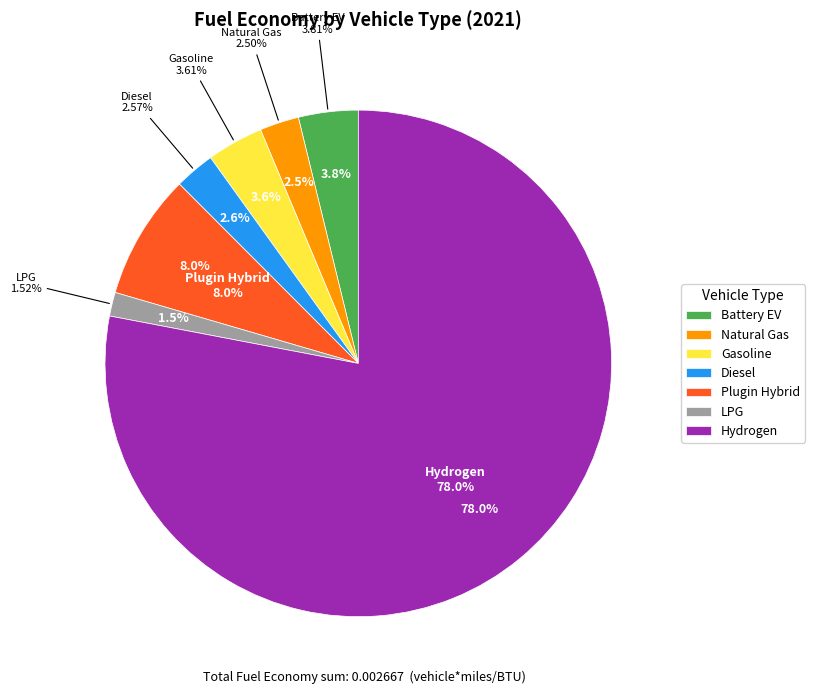

How many slices are in this pie chart?

7